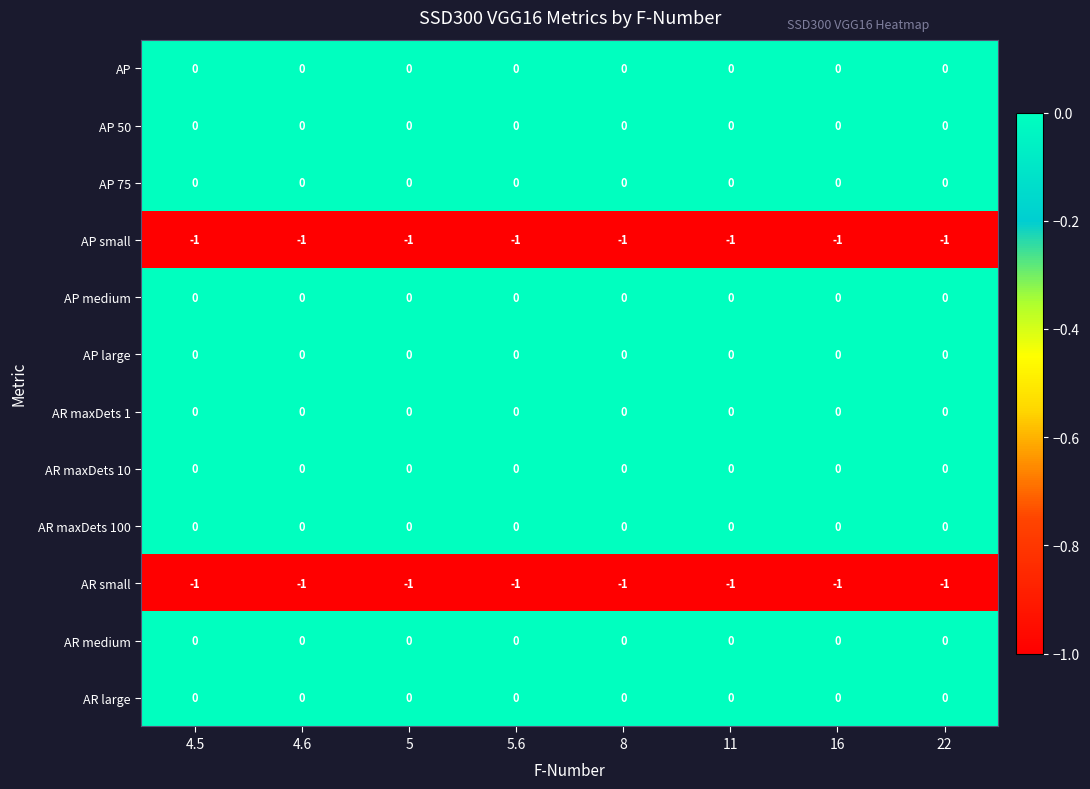

True or false: AR maxDets 100 has a value of 0 at 22.

True